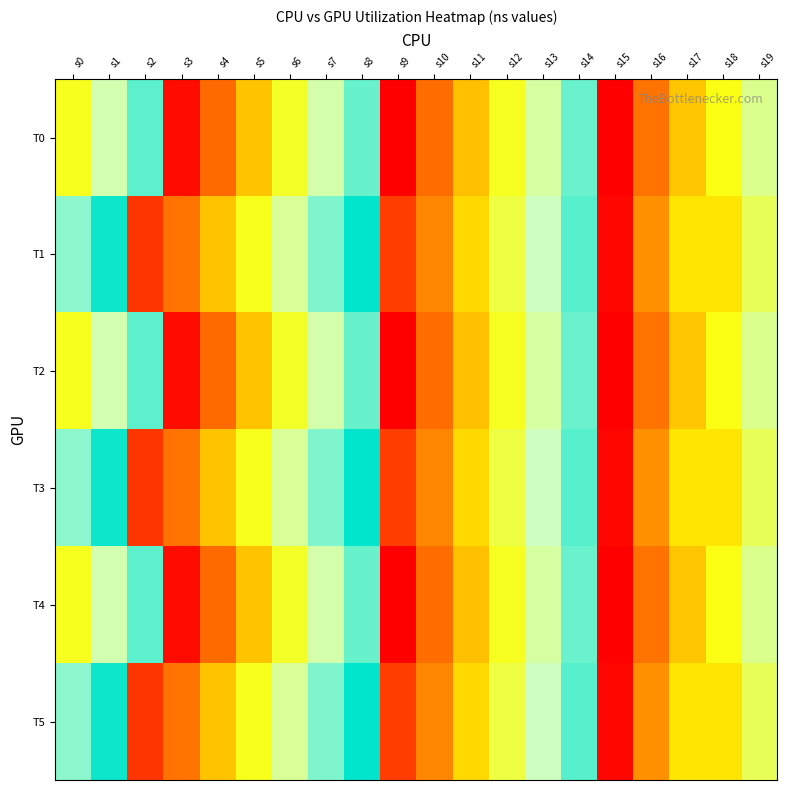

At which category is the sum across all series the highest?

s8